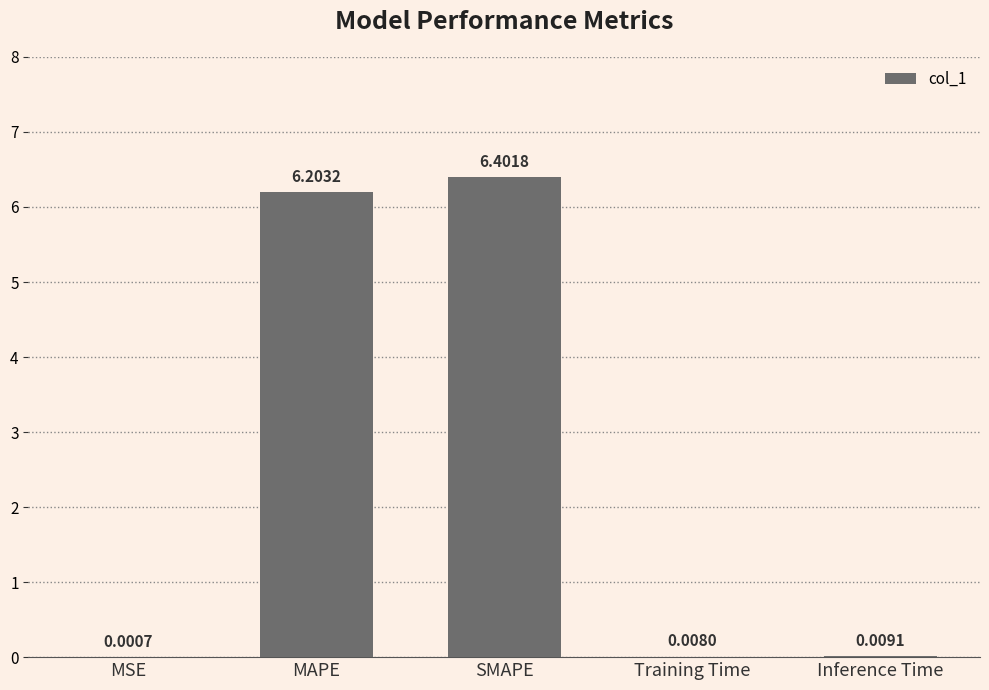

Between SMAPE and Training Time, which is larger?

SMAPE